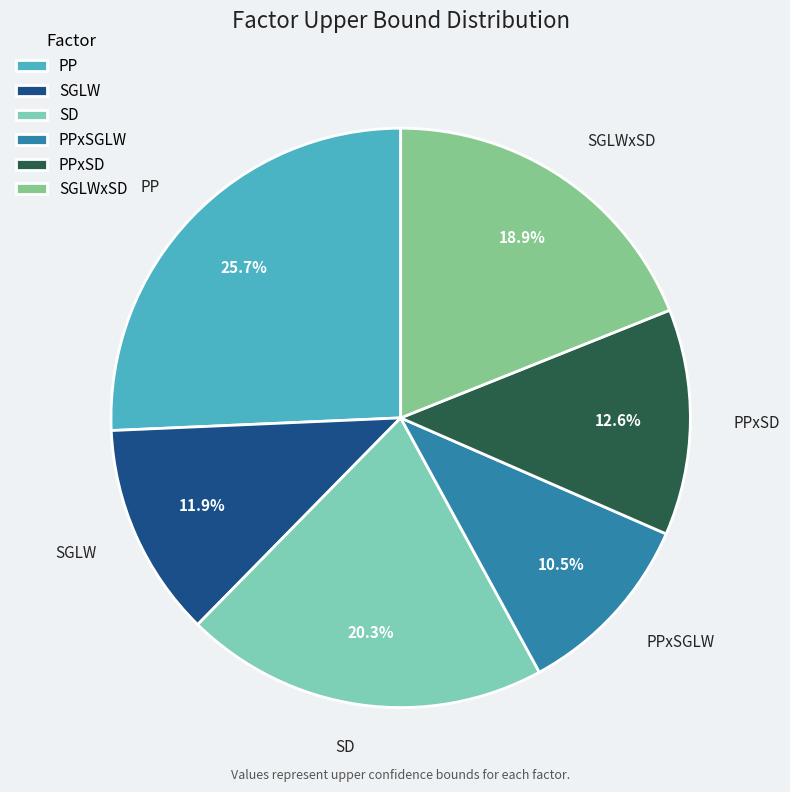

To the nearest percent, what is the difference between the SD and PPxSGLW slice percentages?

10%